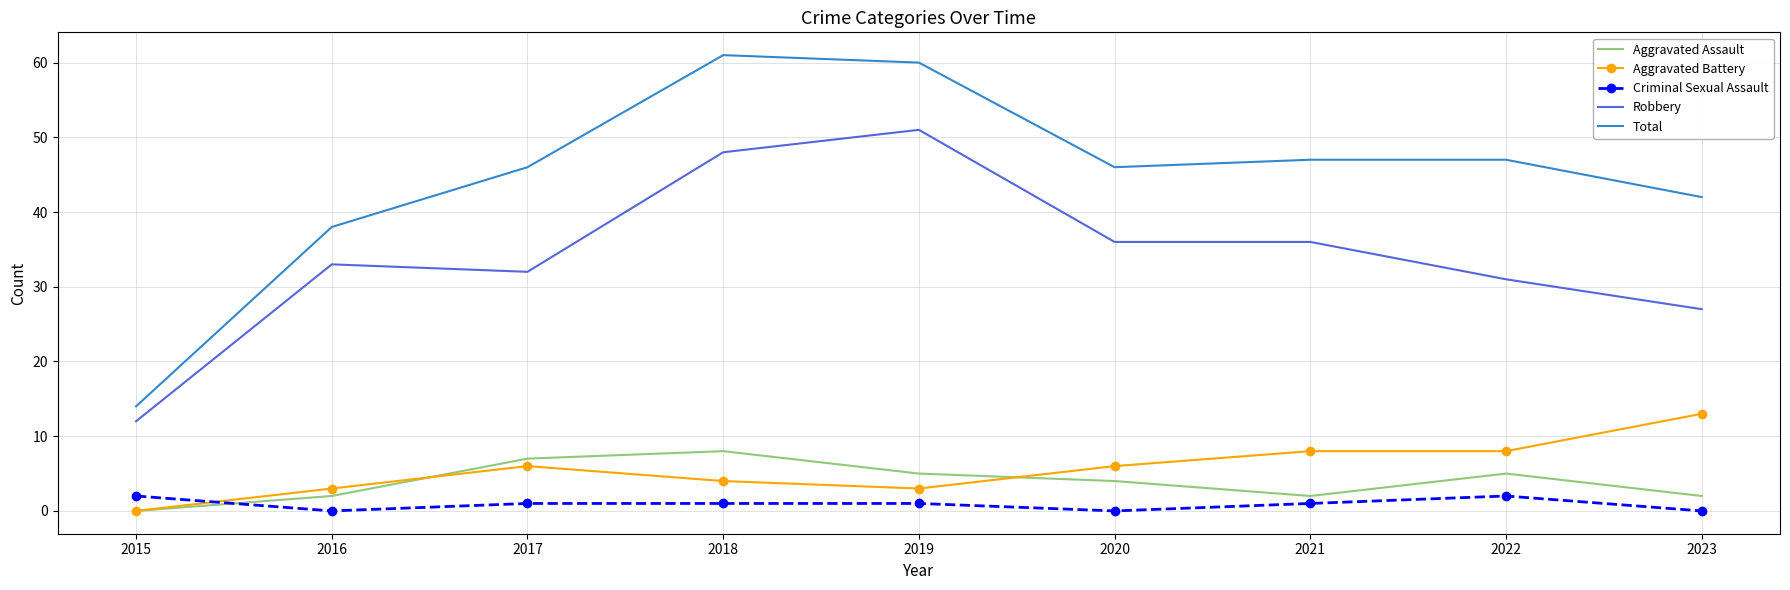

Which series has the largest total across all categories?

Total